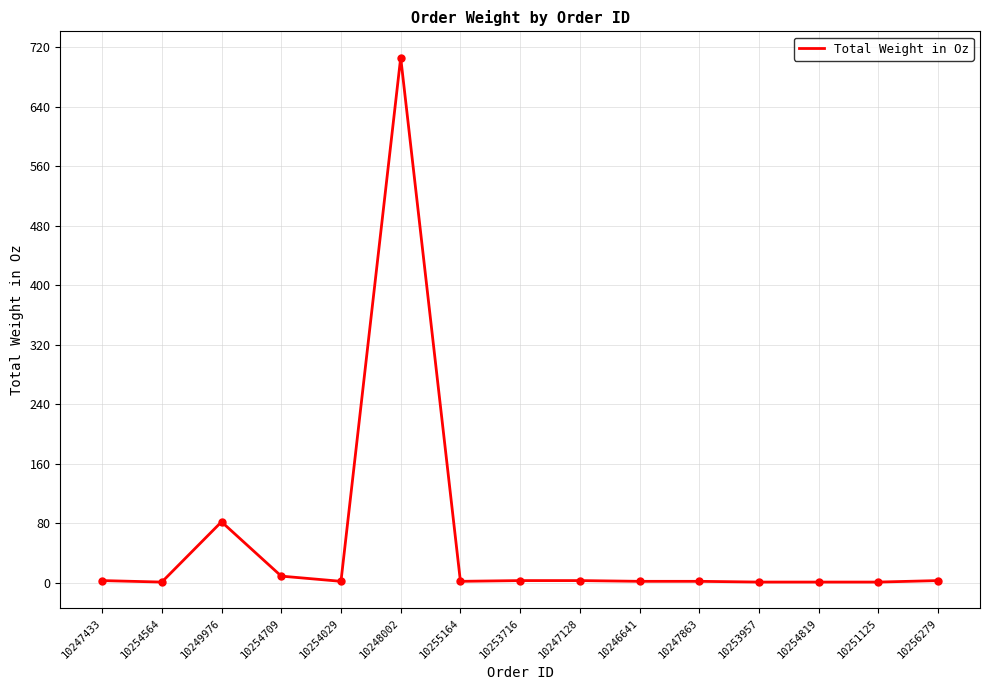

What is the ratio of the value at 10256279 to the value at 10246641?

1.5